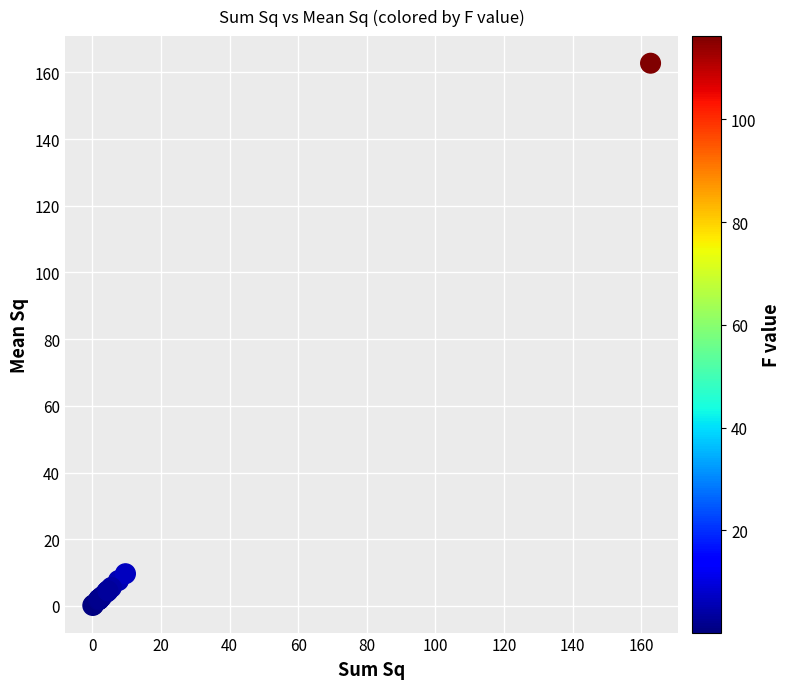

What Y value in the scatter plot is closest to 81?

9.7